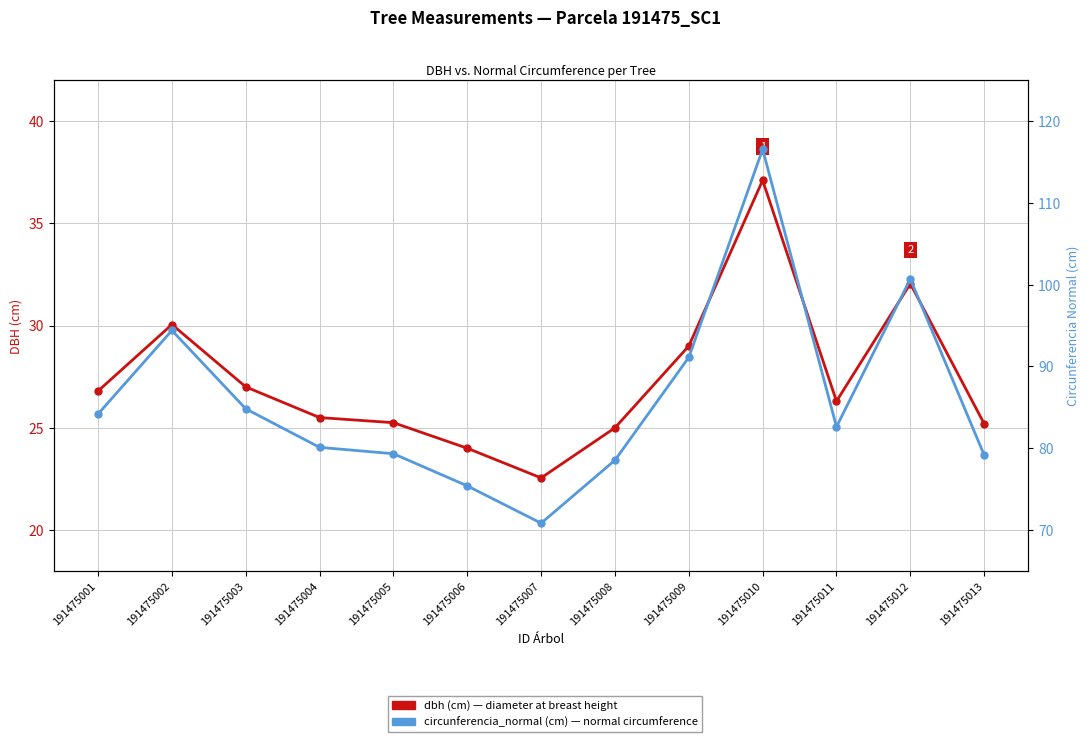

Reading left to right, what are all the values shown in this chart?

dbh (cm): 26.8	30.1	27.0	25.5	25.2	24.0	22.6	25.0	29.0	37.1	26.3	32.0	25.2
circunferencia_normal (cm): 84.2	94.4	84.8	80.1	79.3	75.4	70.8	78.5	91.1	116.5	82.6	100.7	79.2